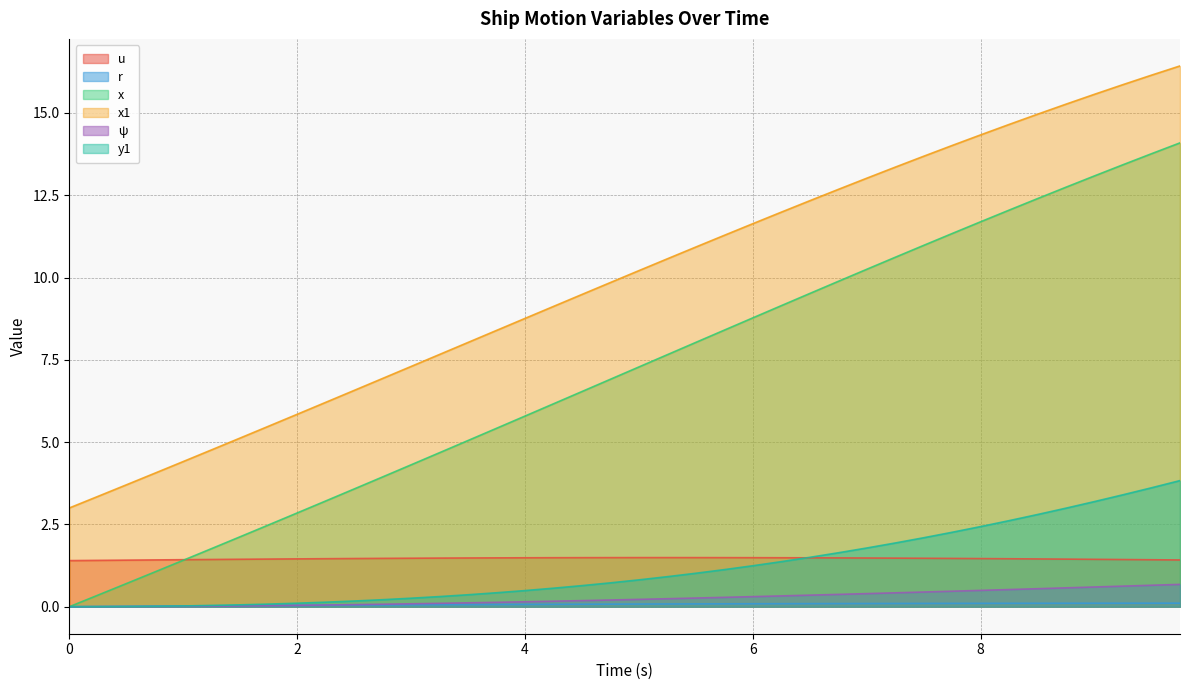

What is the maximum value shown in the chart?

16.4